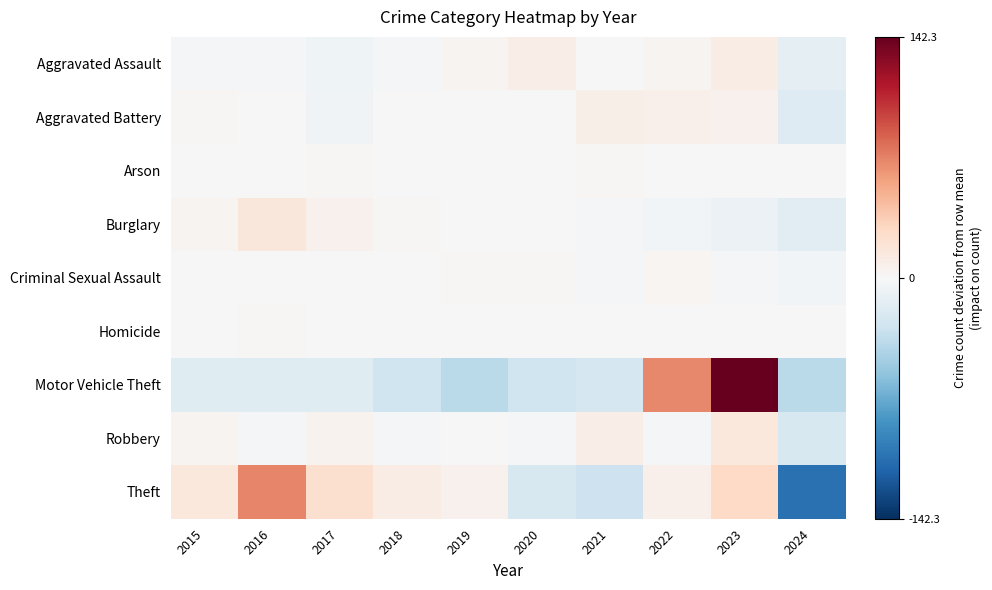

What is the greatest value displayed?

142.3